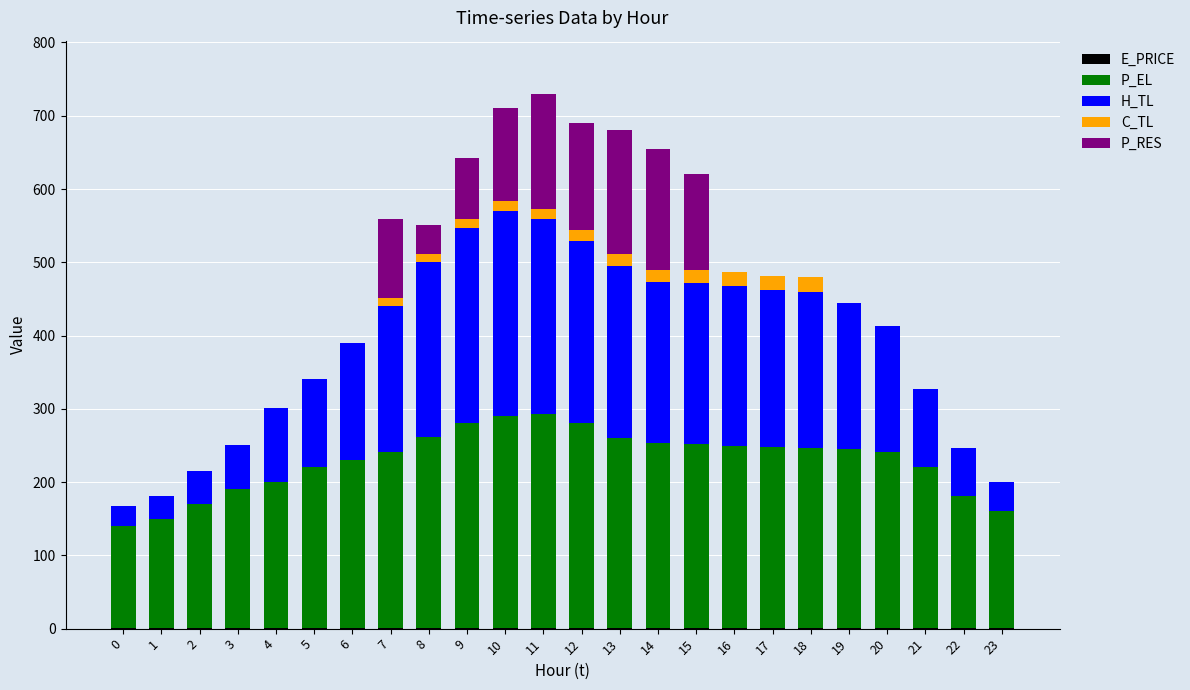

List the series in order of their peak value, lowest first.

E_PRICE, C_TL, P_RES, H_TL, P_EL